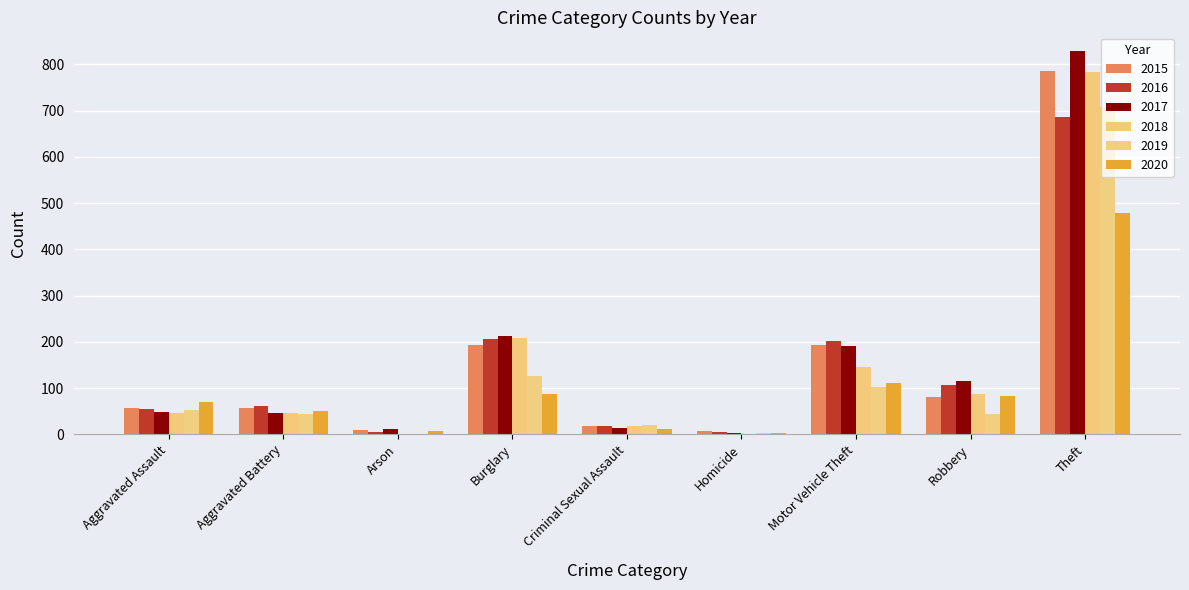

Is it true that 2019 equals 75 at Robbery?

False